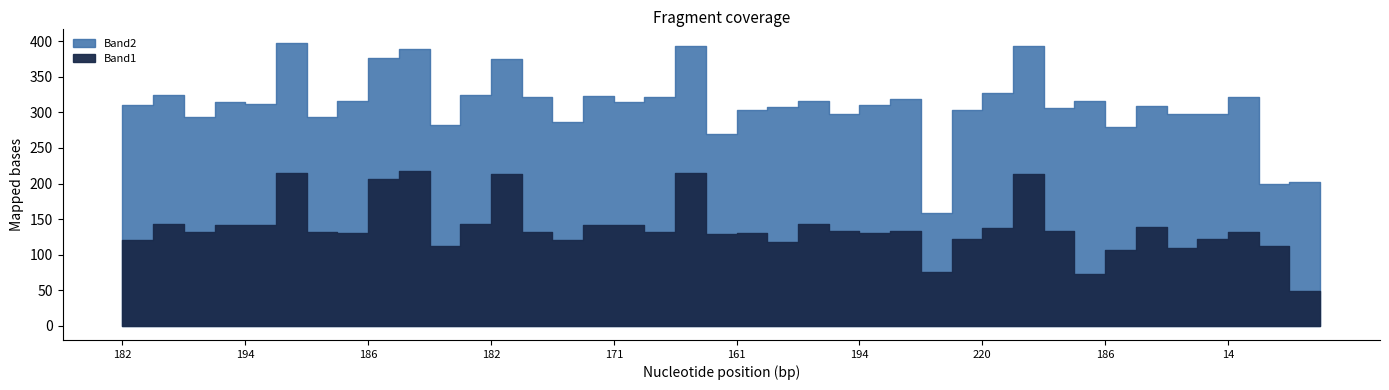

Reading right to left, list all the values displayed in this chart.

Band1: 183=12	176=49	18=112	14=132	195=122	196=109	169=139	186=107	179=73	195=133	212=214	220=138	7=122	238=76	161=133	194=130	220=133	39=143	212=118	161=130	181=129	178=215	182=132	171=142	205=142	181=121	214=132	182=214	150=143	183=112	13=217	186=207	161=130	176=132	175=215	194=142	171=142	175=132	171=143	182=121
Band2: 183=178	176=153	18=87	14=189	195=176	196=189	169=170	186=173	179=243	195=173	212=179	220=190	7=181	238=82	161=186	194=181	220=165	39=173	212=189	161=173	181=141	178=179	182=189	171=173	205=181	181=166	214=189	182=161	150=182	183=170	13=172	186=170	161=186	176=161	175=183	194=170	171=173	175=161	171=182	182=189